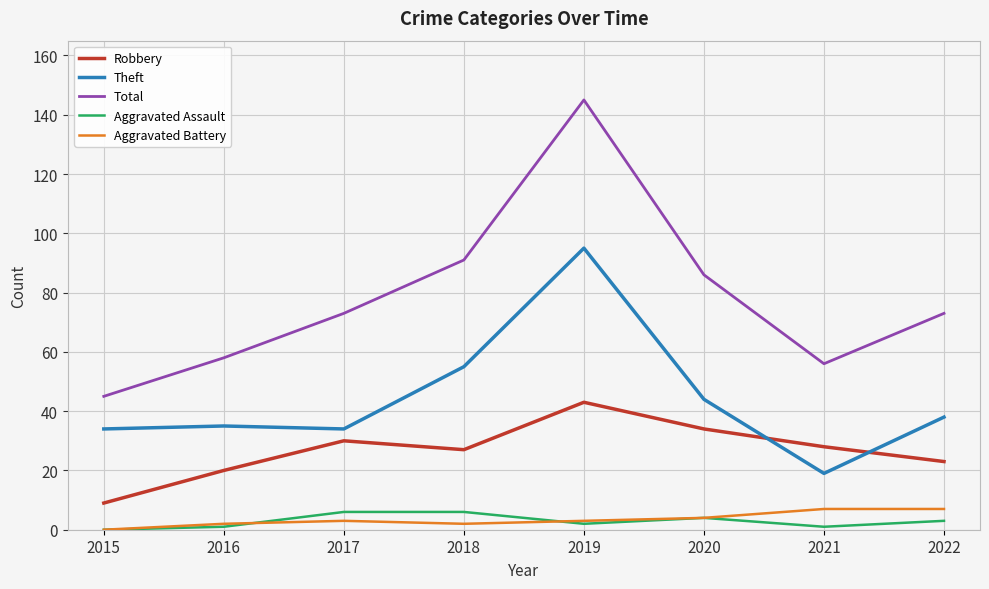

What is the difference between the second highest and minimum values in the Robbery series?

25